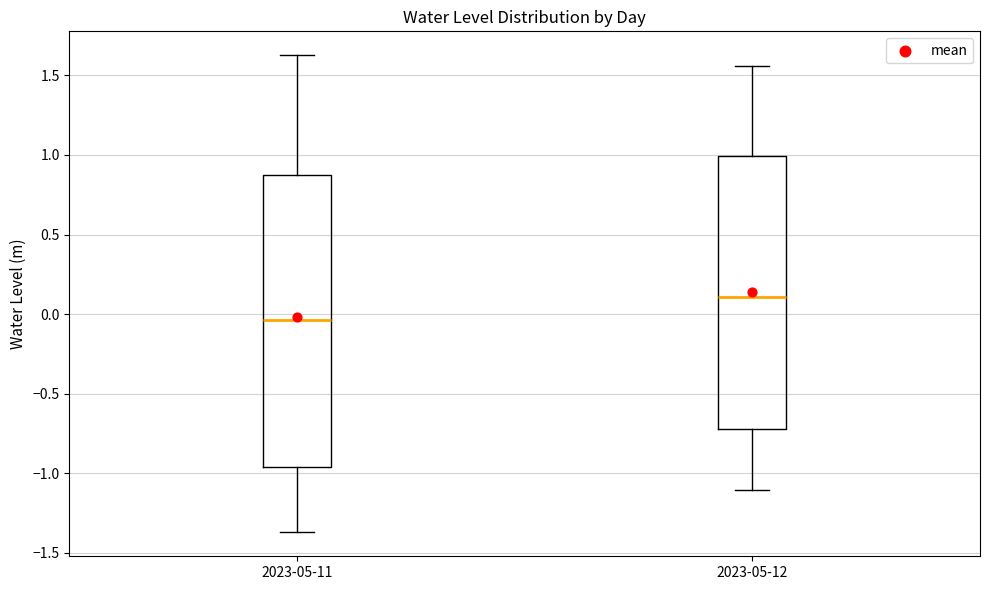

Reading left to right, transcribe this box plot: for each box, give where its median line is, the range the box spans, and where its two whiskers end, as read against the y-axis. The values are not printed on the chart, so give them approximately, as read against the axis.

2023-05-11: median -0.05, box -0.95 to 0.85, whiskers -1.35 to 1.65
2023-05-12: median 0.10, box -0.70 to 1.00, whiskers -1.10 to 1.55